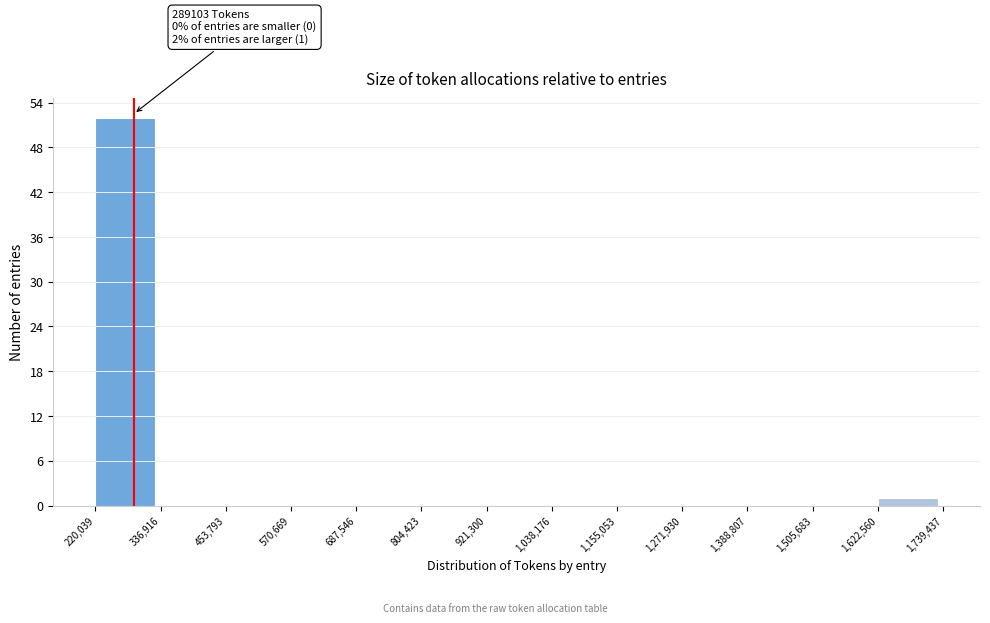

Over which range of the x-axis is the bar tallest?

220,039 to 336,916